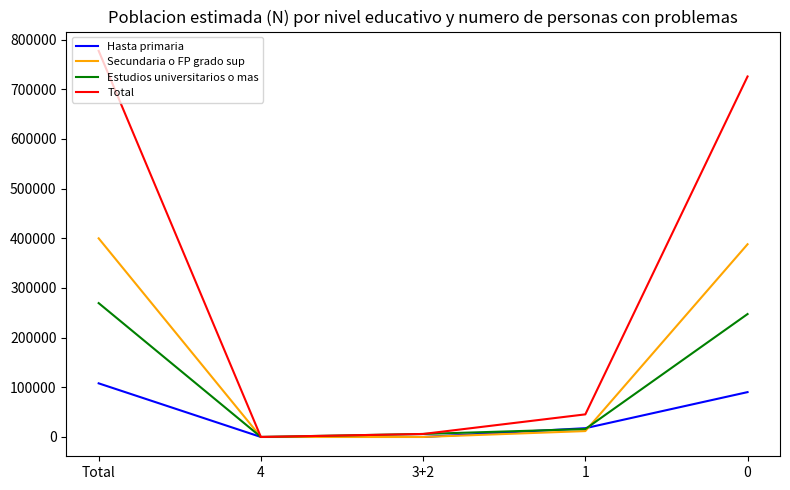

At which label does Secundaria o FP grado sup first exceed 11868?

Total